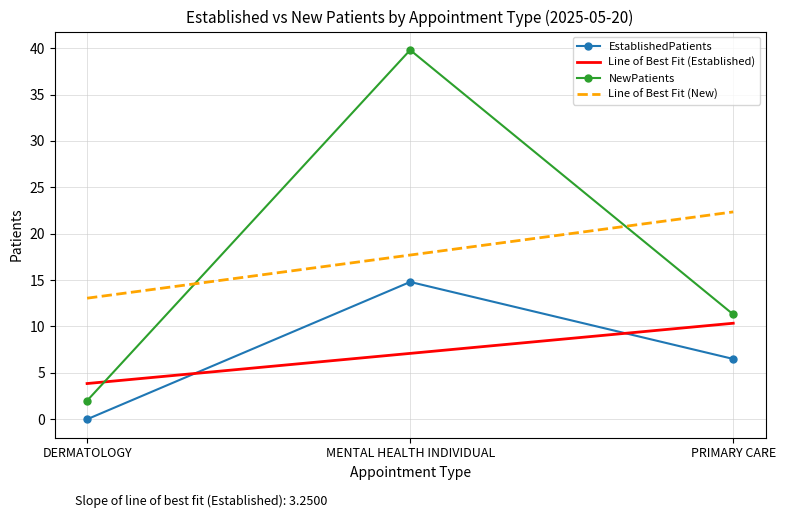

What is the sum of the NewPatients values at MENTAL HEALTH INDIVIDUAL and PRIMARY CARE?

51.1